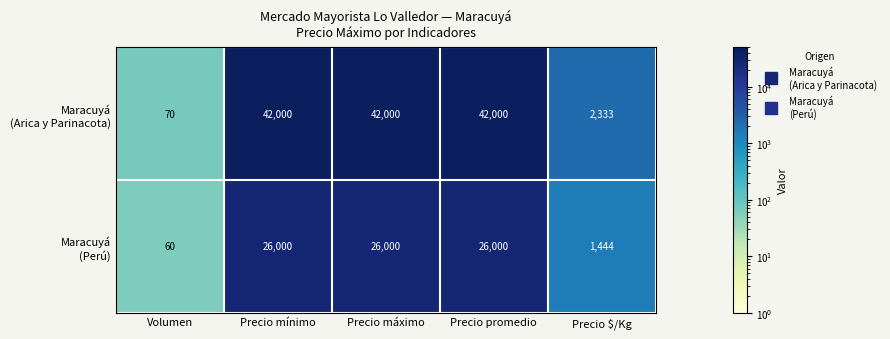

What is the maximum value shown in the chart?

42000